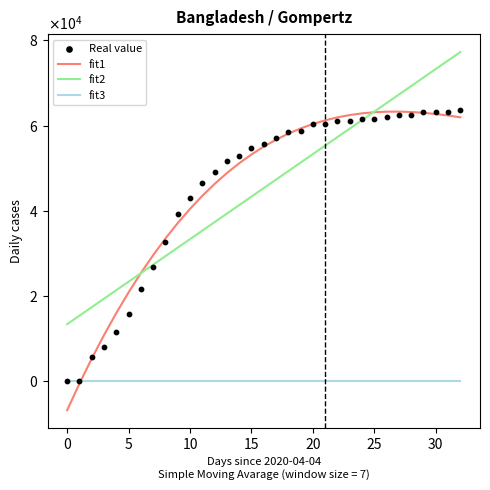

Which series reaches the minimum Y coordinate?

fit1